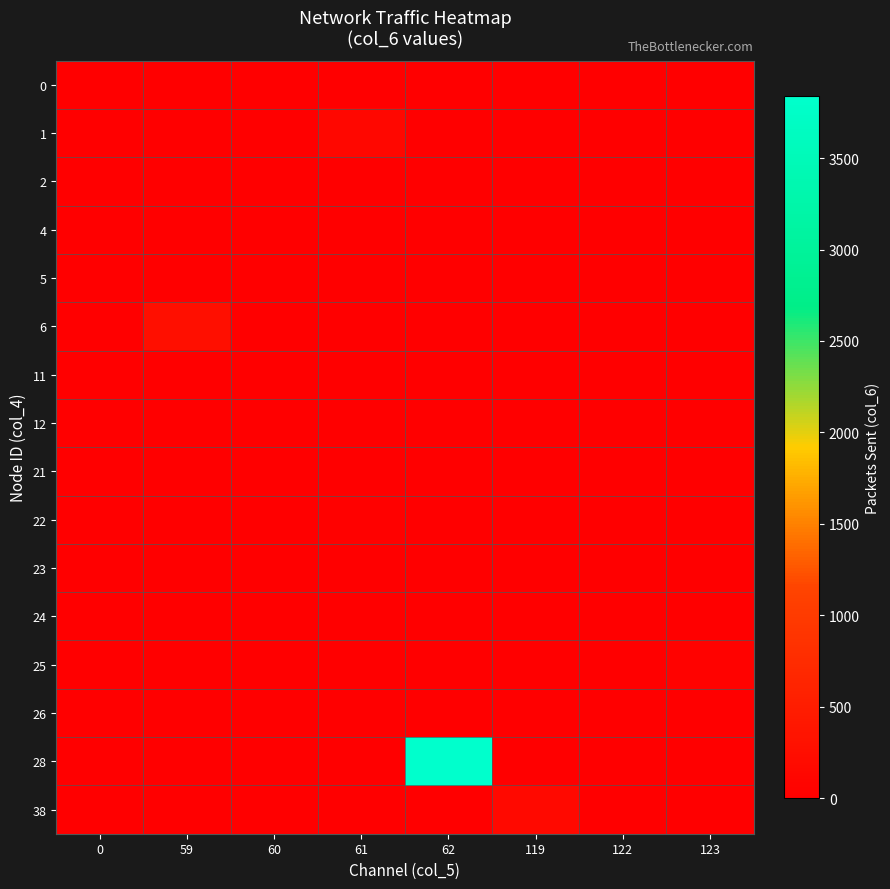

Reading left to right, list all the values displayed in this chart.

0: 0=0	59=0	60=0	61=0	62=0	119=0	122=0	123=0
1: 0=0	59=0	60=0	61=131	62=0	119=0	122=0	123=0
2: 0=0	59=0	60=0	61=0	62=0	119=0	122=0	123=14
4: 0=0	59=0	60=0	61=0	62=0	119=0	122=23	123=0
5: 0=0	59=0	60=3	61=0	62=0	119=0	122=0	123=0
6: 0=0	59=260	60=0	61=0	62=0	119=0	122=0	123=0
11: 0=0	59=0	60=5	61=0	62=0	119=0	122=0	123=0
12: 0=0	59=0	60=0	61=0	62=0	119=0	122=0	123=0
21: 0=0	59=0	60=0	61=0	62=0	119=0	122=0	123=1
22: 0=0	59=0	60=0	61=44	62=0	119=0	122=0	123=0
23: 0=0	59=0	60=0	61=0	62=0	119=0	122=0	123=0
24: 0=0	59=0	60=0	61=0	62=0	119=0	122=23	123=0
25: 0=0	59=0	60=0	61=0	62=0	119=0	122=0	123=56
26: 0=0	59=0	60=0	61=0	62=0	119=0	122=0	123=0
28: 0=0	59=0	60=0	61=0	62=3838	119=0	122=0	123=0
38: 0=0	59=0	60=0	61=0	62=0	119=178	122=0	123=0